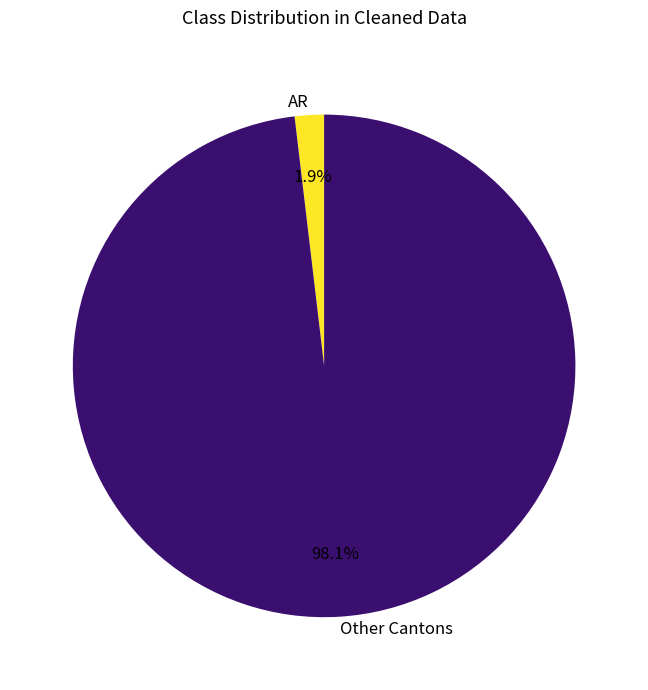

To the nearest percent, what is the average slice percentage?

50%